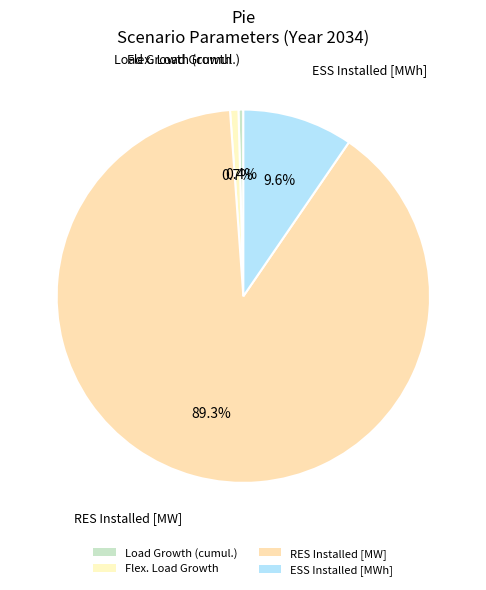

How many segments does this pie chart have?

4